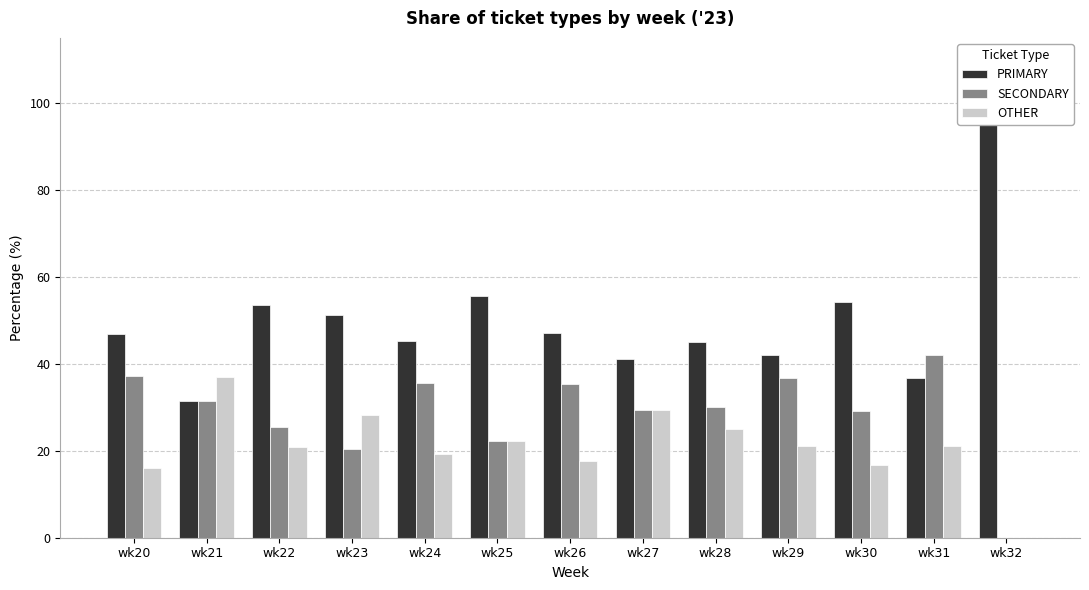

Rank the series by their average value, from lowest to highest.

OTHER, SECONDARY, PRIMARY